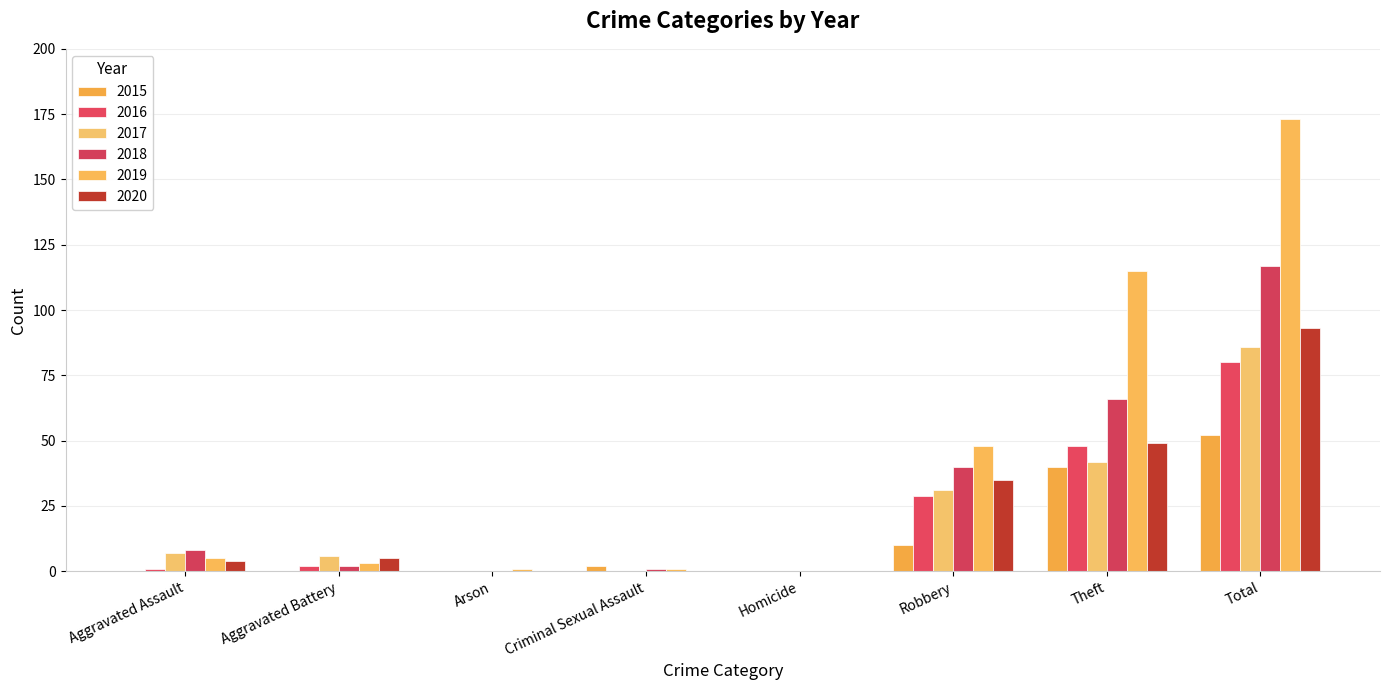

At which category is the sum across all series the highest?

Total